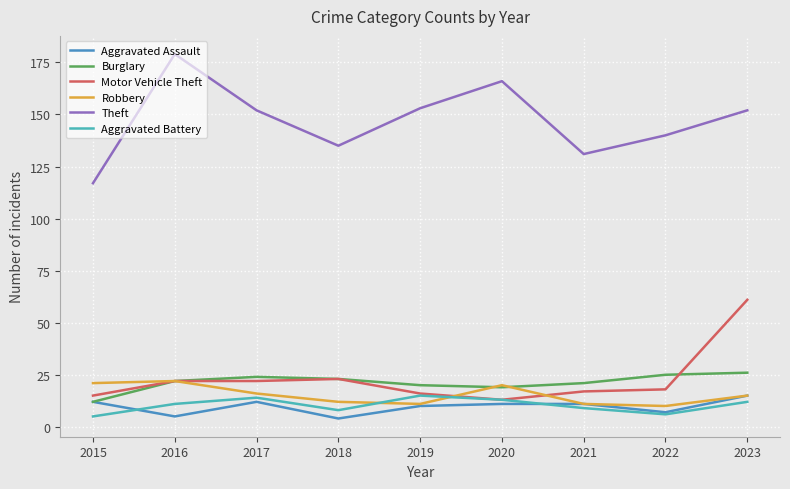

Which series has the largest total across all categories?

Theft